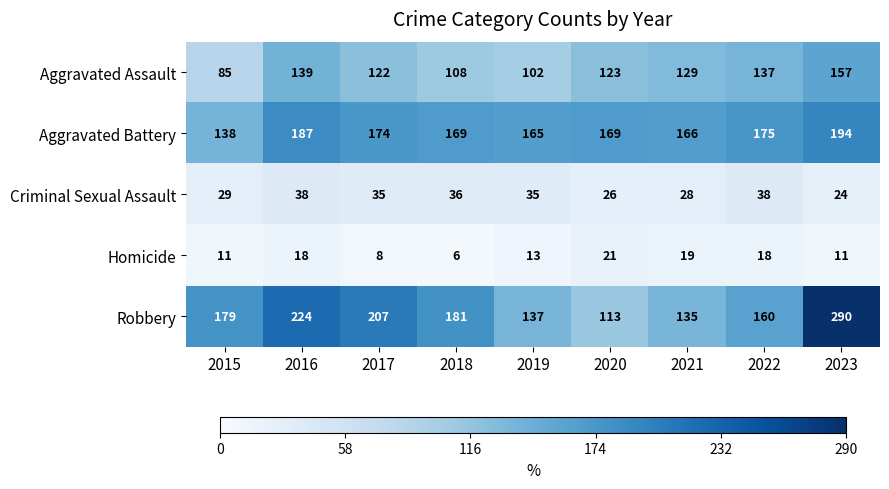

How many values in the Robbery series are below 179?

4